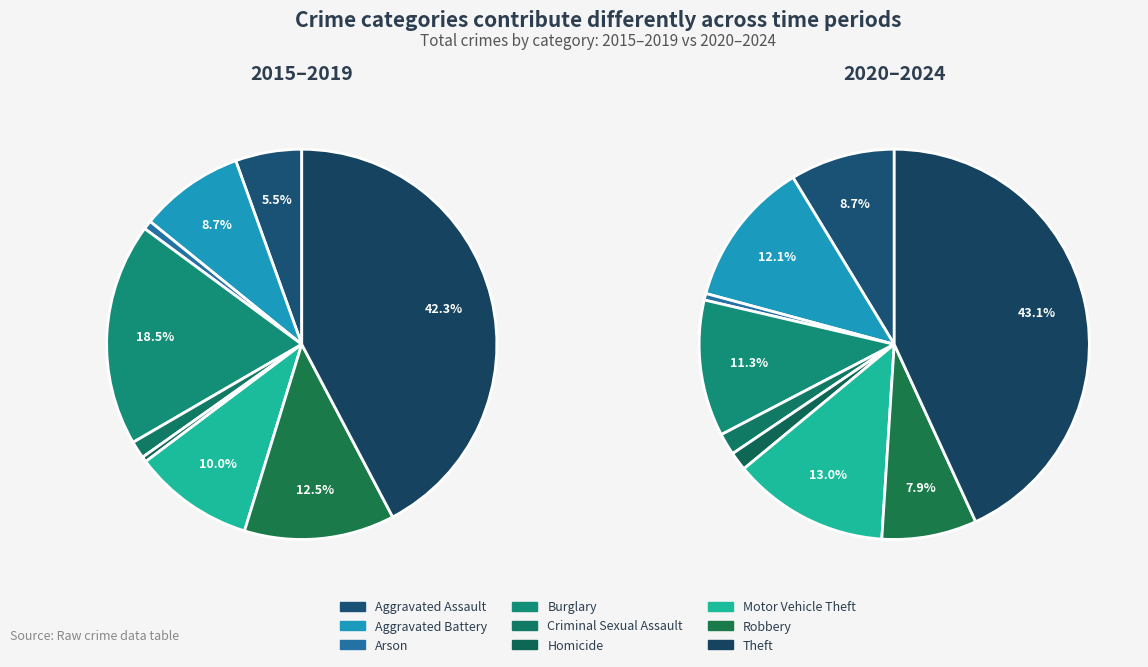

To the nearest percent, what is the difference between the Criminal Sexual Assault and Robbery slice percentages?

6%